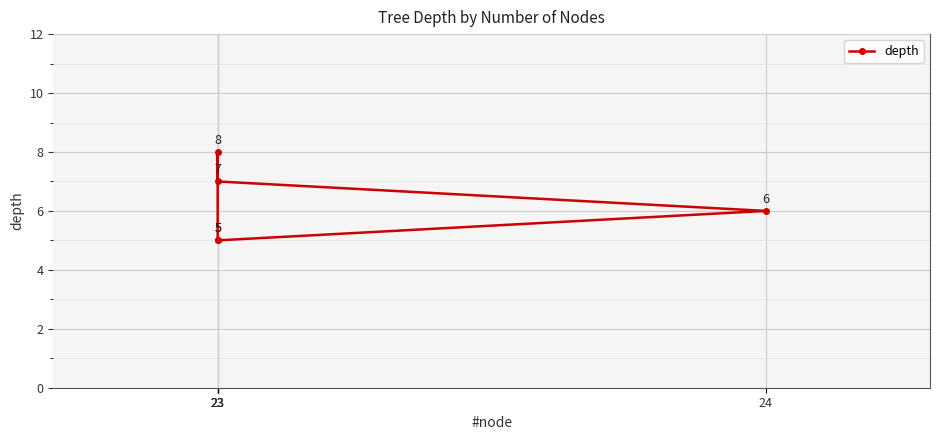

What is the label of the 2nd point from the right?

24